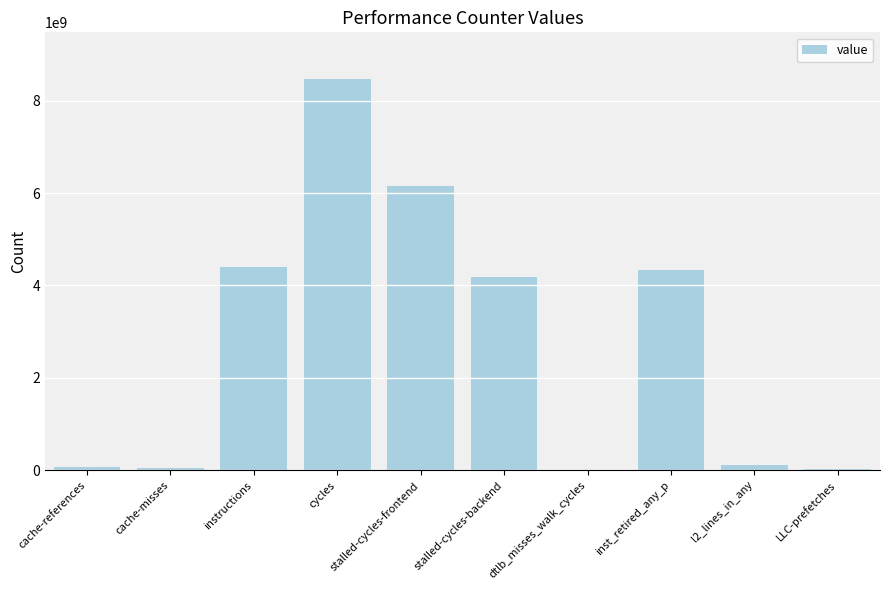

The chart shows a value of 2517890092 at stalled-cycles-backend. True or false?

False